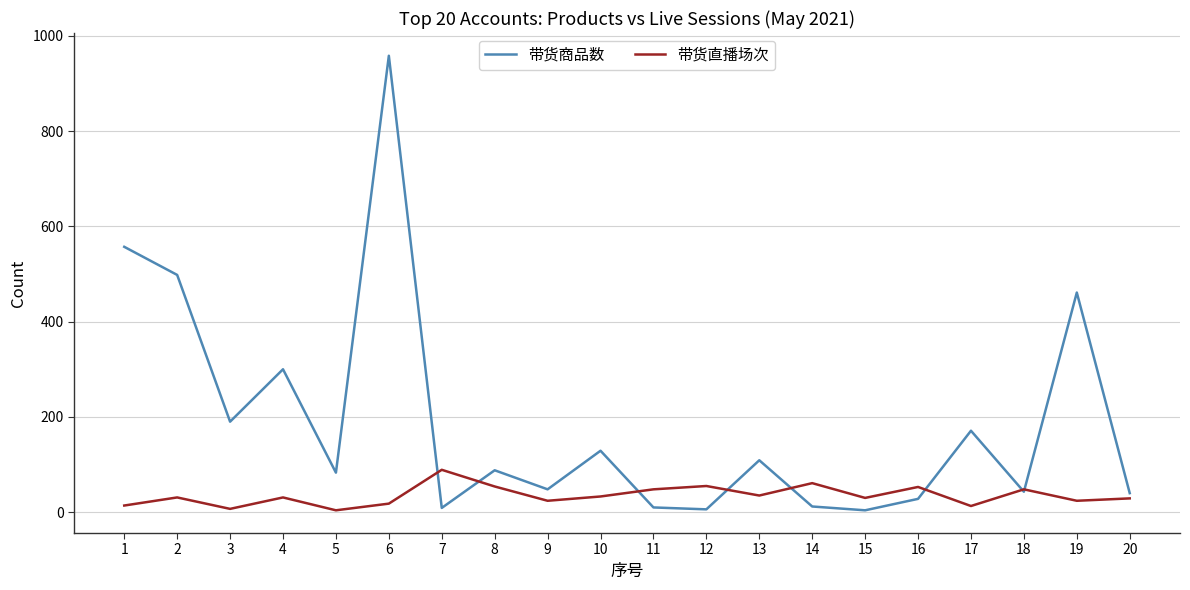

What is the total value across all series at 20?

69